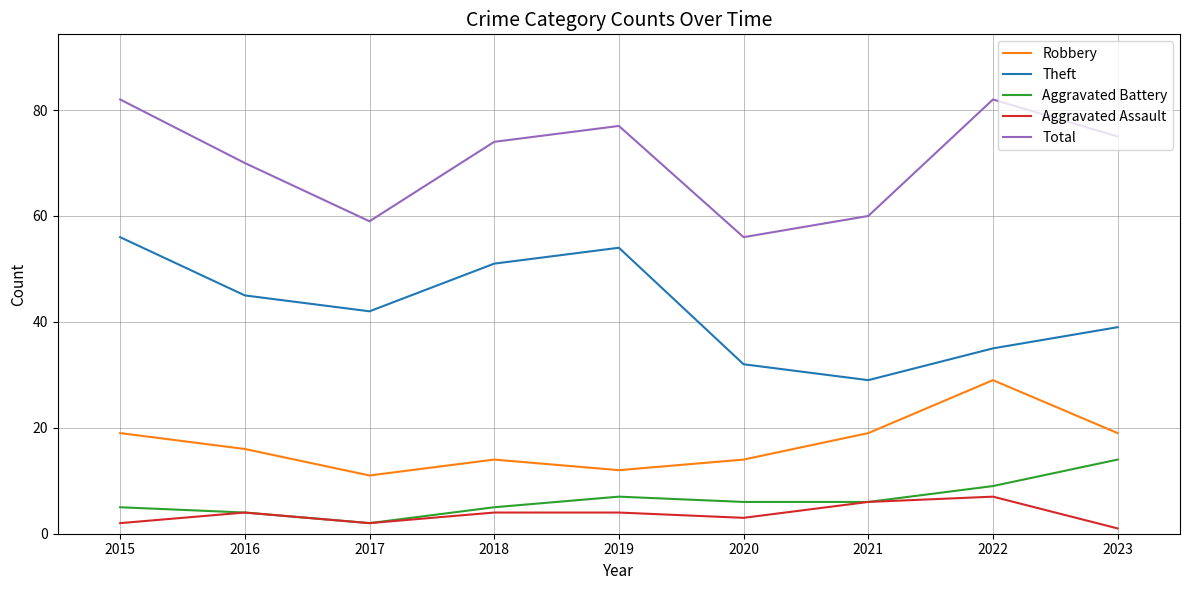

At how many categories does at least one series exceed 16?

9